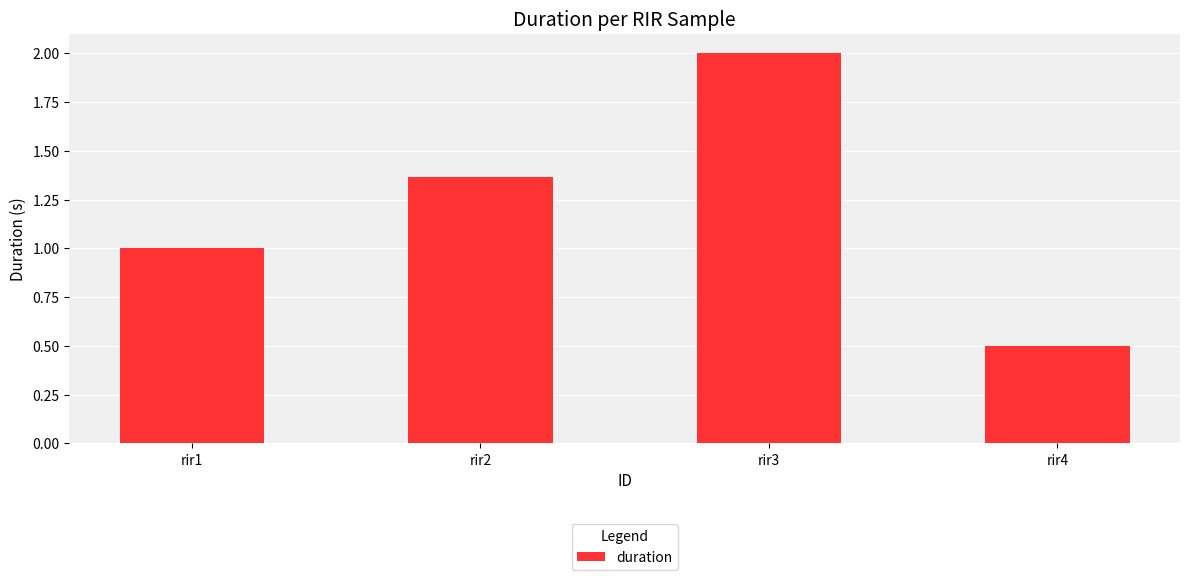

Between rir2 and rir4, which is larger?

rir2